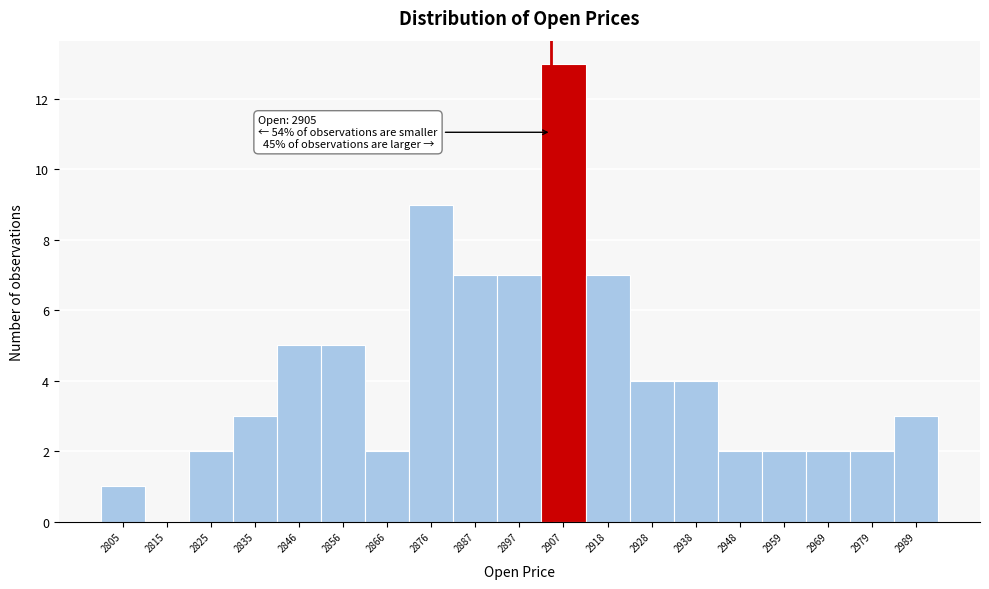

Over which range of the x-axis is the bar tallest?

2902 to 2912